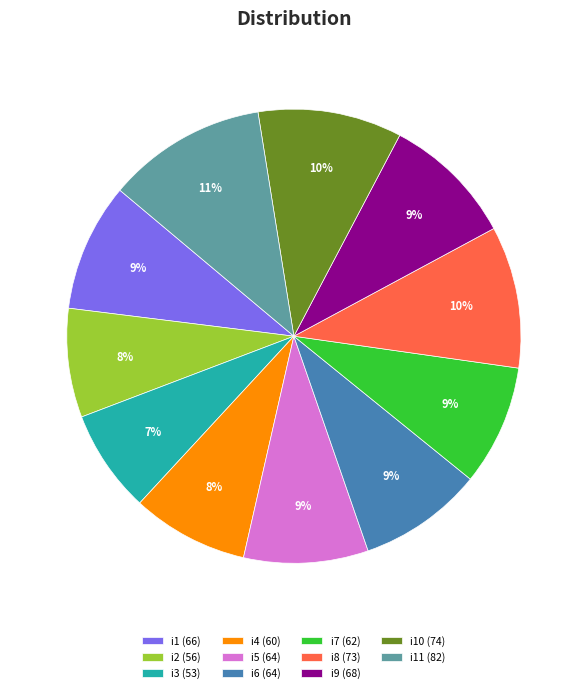

Which category has the biggest portion of the pie?

i11 (82)